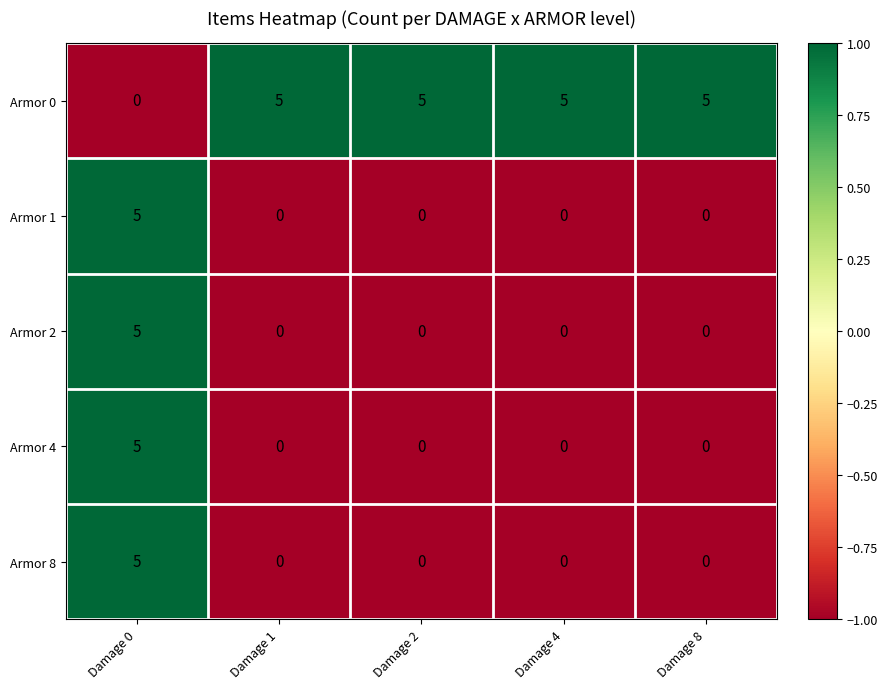

Reading left to right, transcribe all the data shown in this chart.

Armor 0: 0	5	5	5	5
Armor 1: 5	0	0	0	0
Armor 2: 5	0	0	0	0
Armor 4: 5	0	0	0	0
Armor 8: 5	0	0	0	0